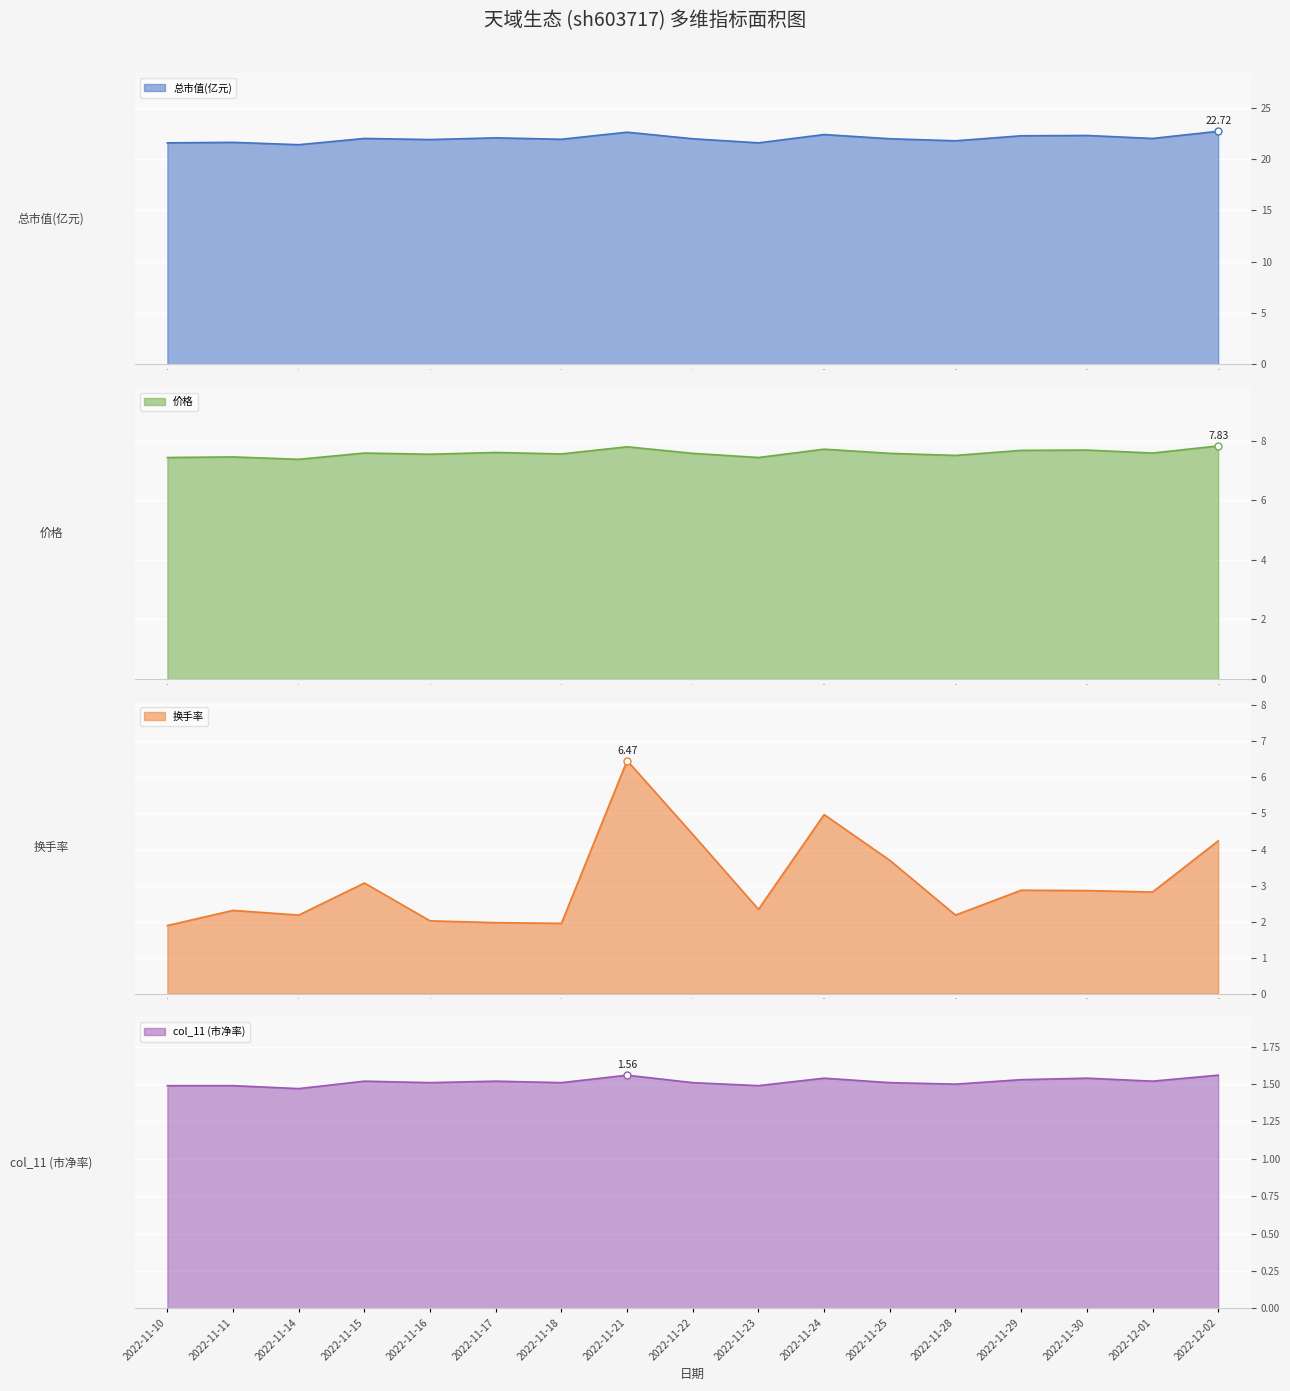

True or false: 换手率 and 总市值(亿元) intersect in this chart.

False